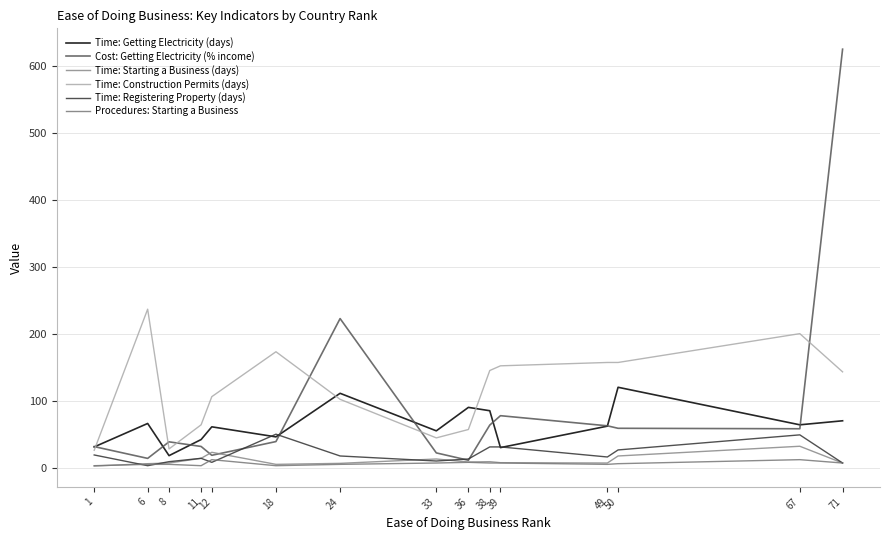

Is it true that Time: Construction Permits (days) equals 106.0 at 12?

True